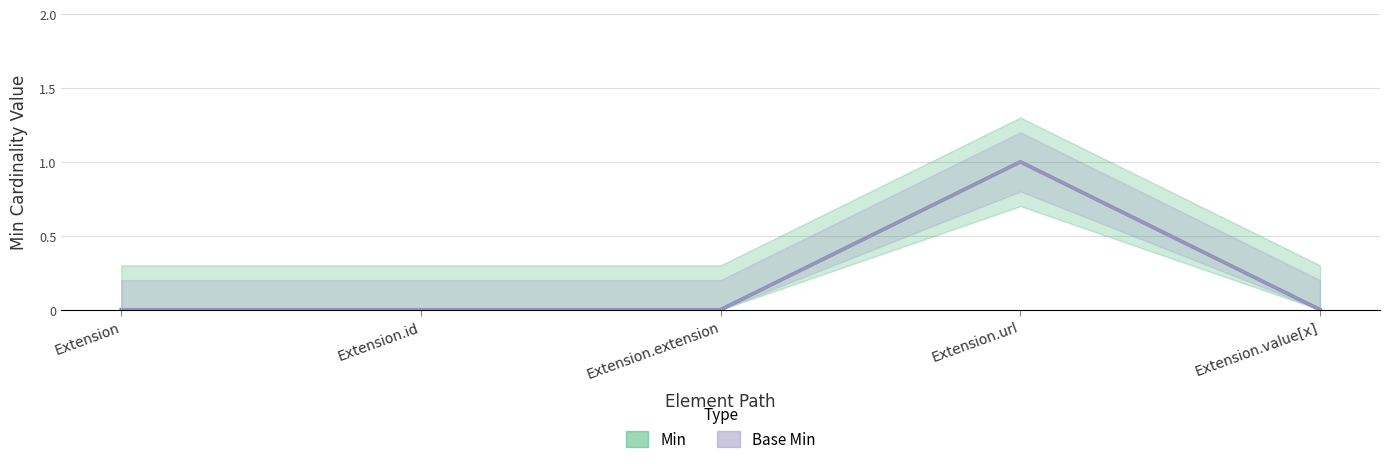

Where is Min nearest to the value 0?

Extension